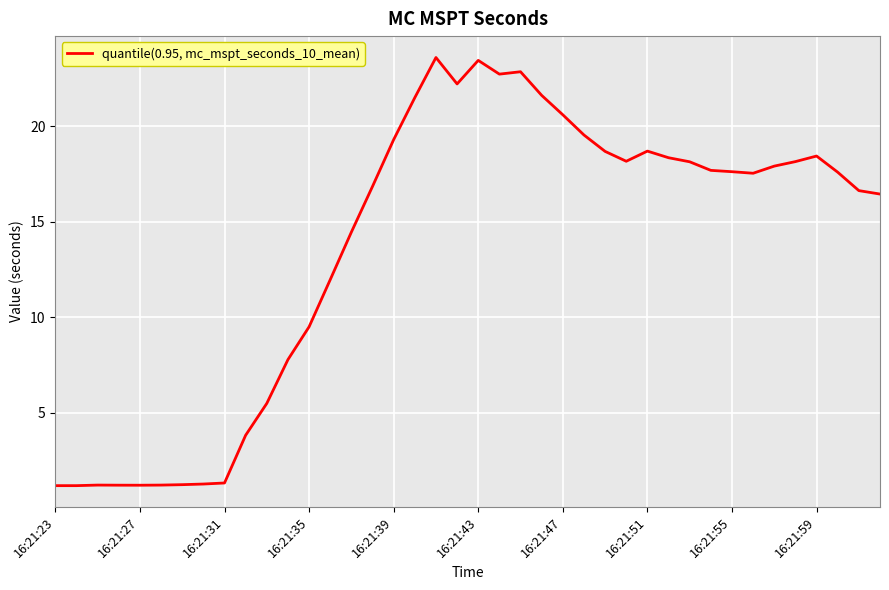

What is the difference between the second highest and minimum values?

22.2